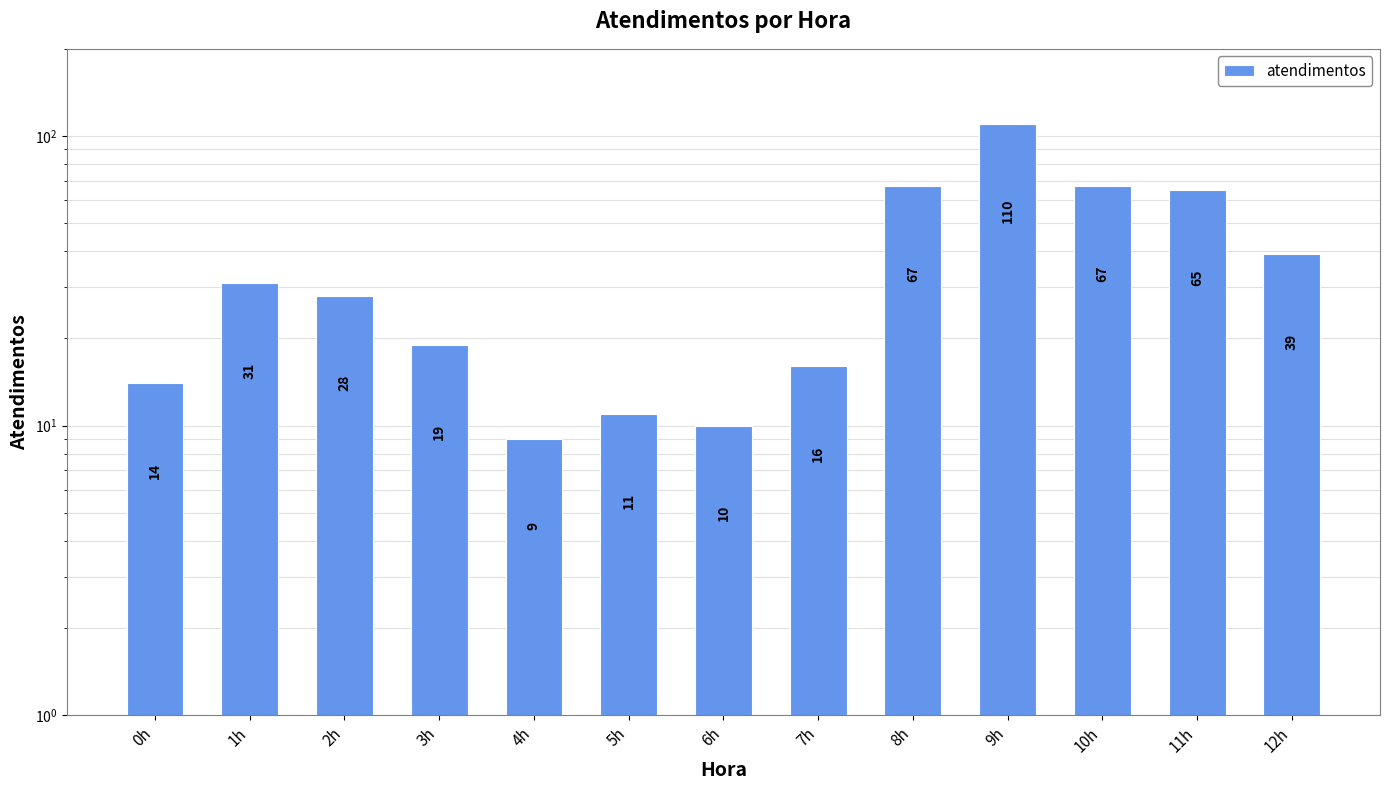

Is it true that the value at 0h is 19?

False